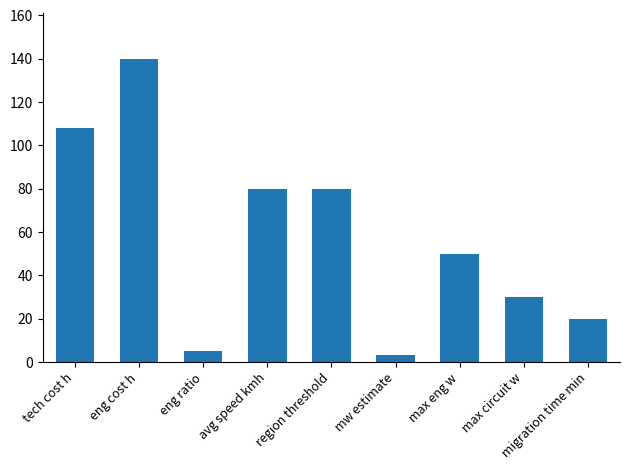

The chart shows a value of 32 at migration time min. True or false?

False